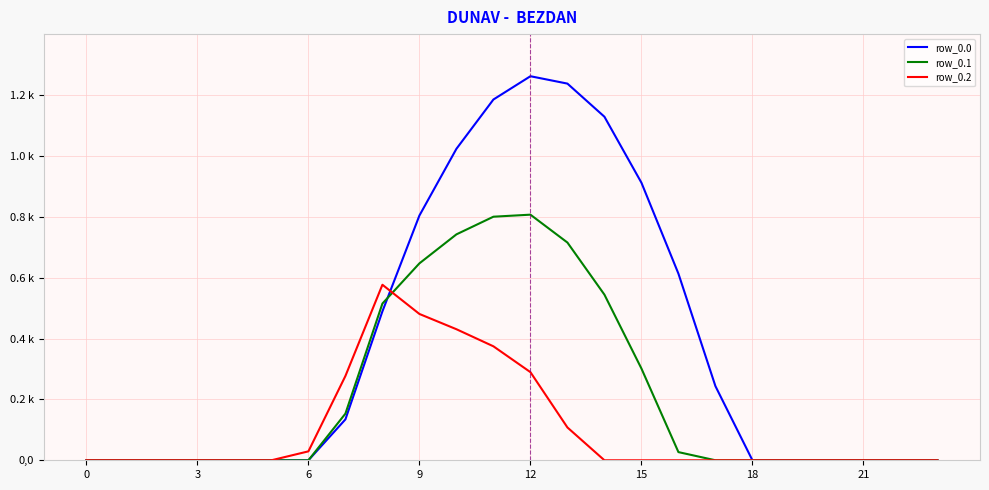

What are all the series names shown in the legend?

row_0.0, row_0.1, row_0.2